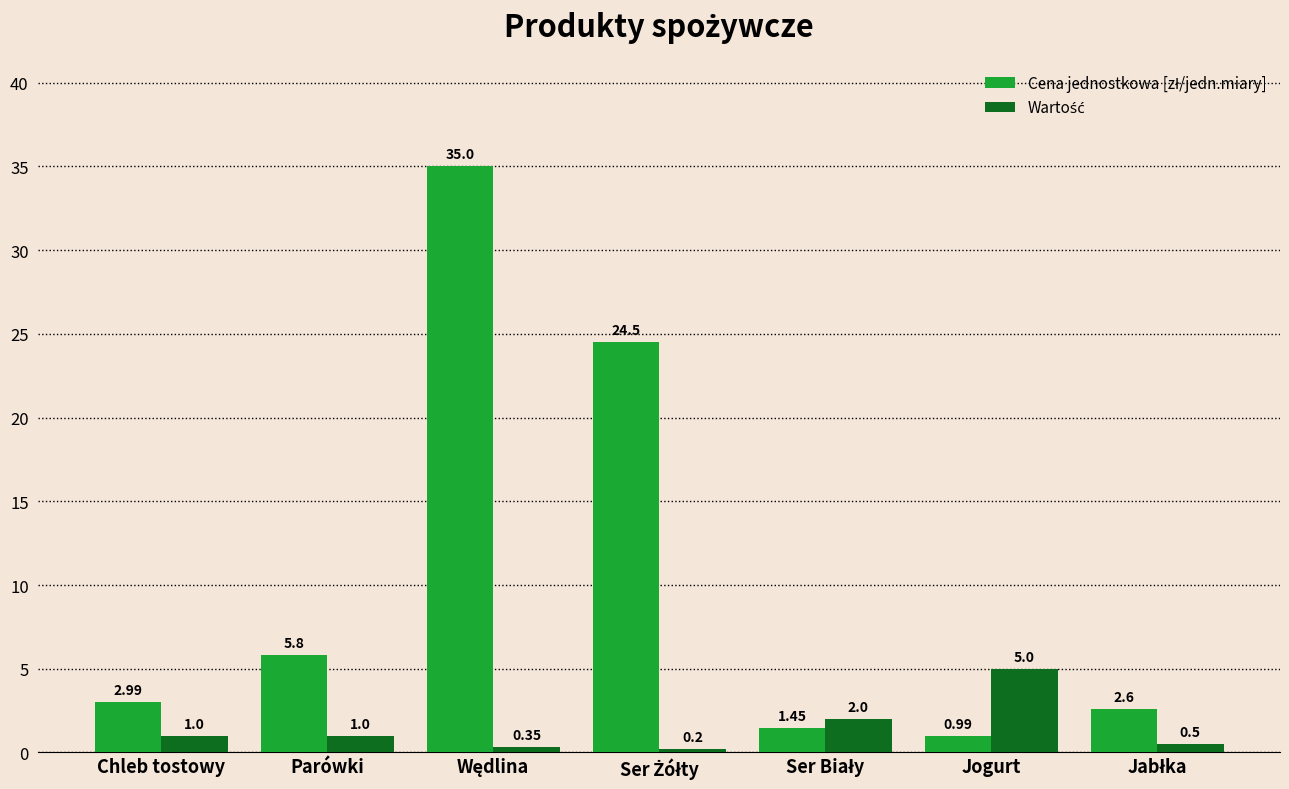

What is the difference between the highest and lowest values at Parówki?

4.8